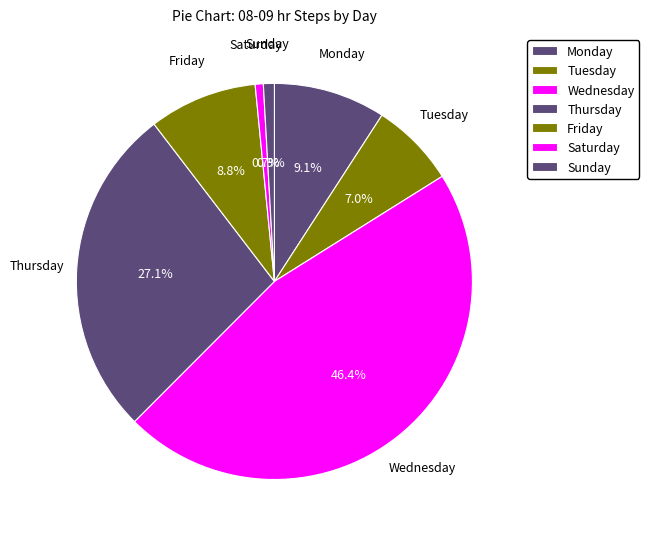

How many slices are in this pie chart?

7